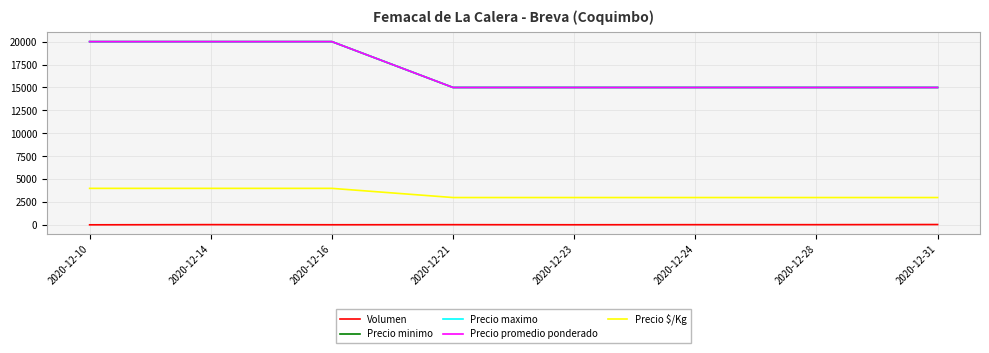

What is the average value of the Precio minimo series?

16875